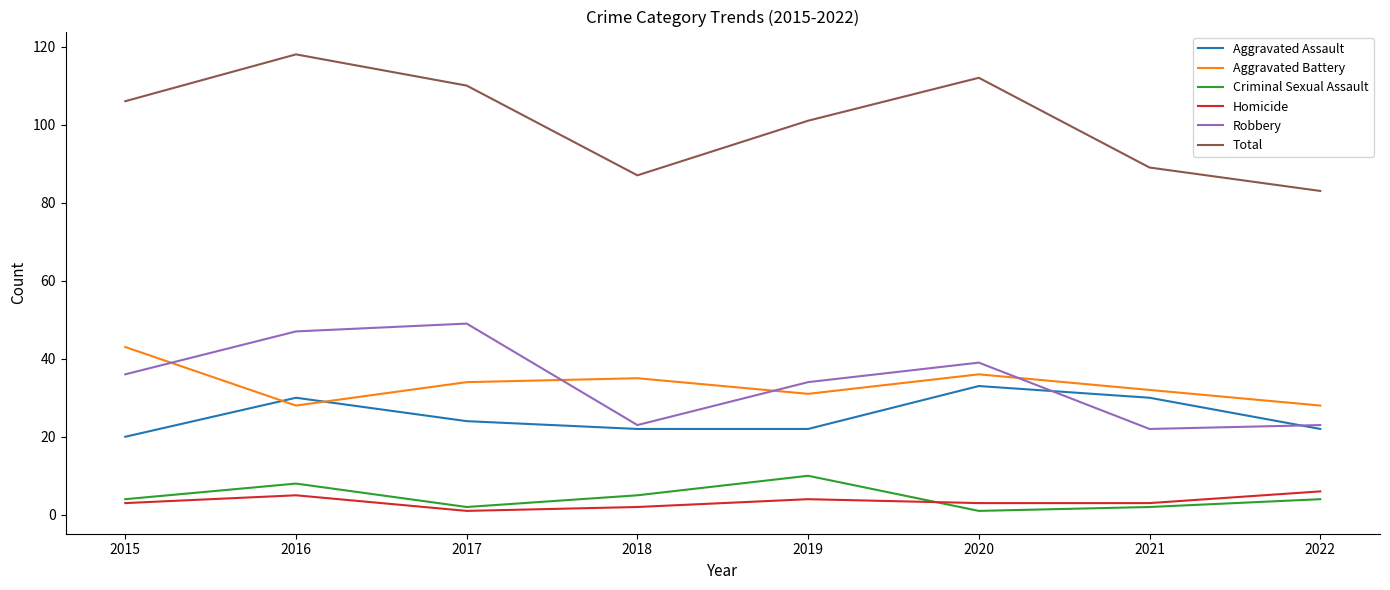

At how many categories does at least one series exceed 30?

8